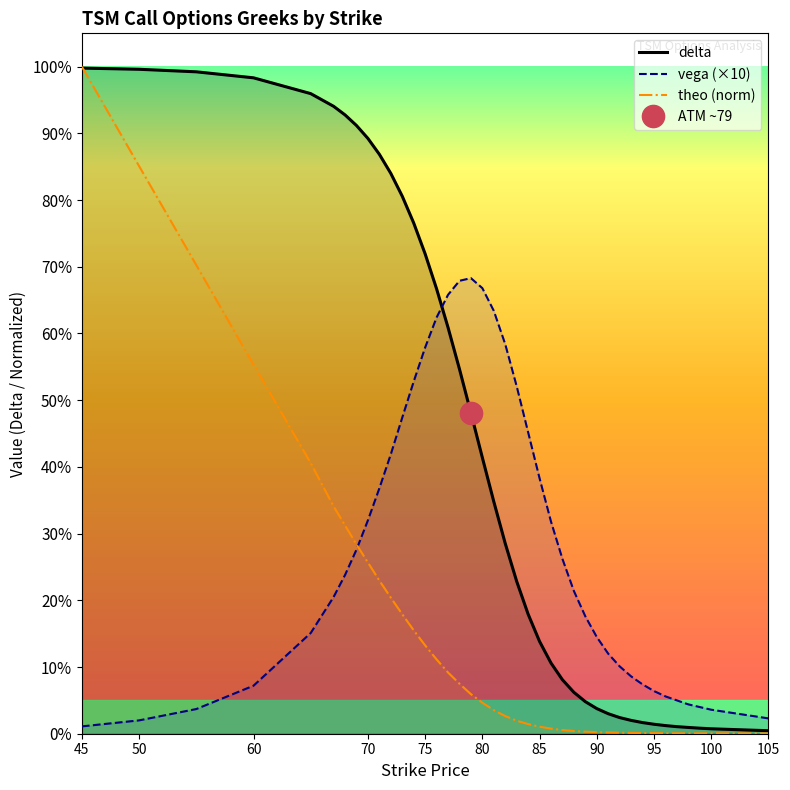

Rank the series at 45 from highest to lowest value.

theo (norm), delta, vega (×10)